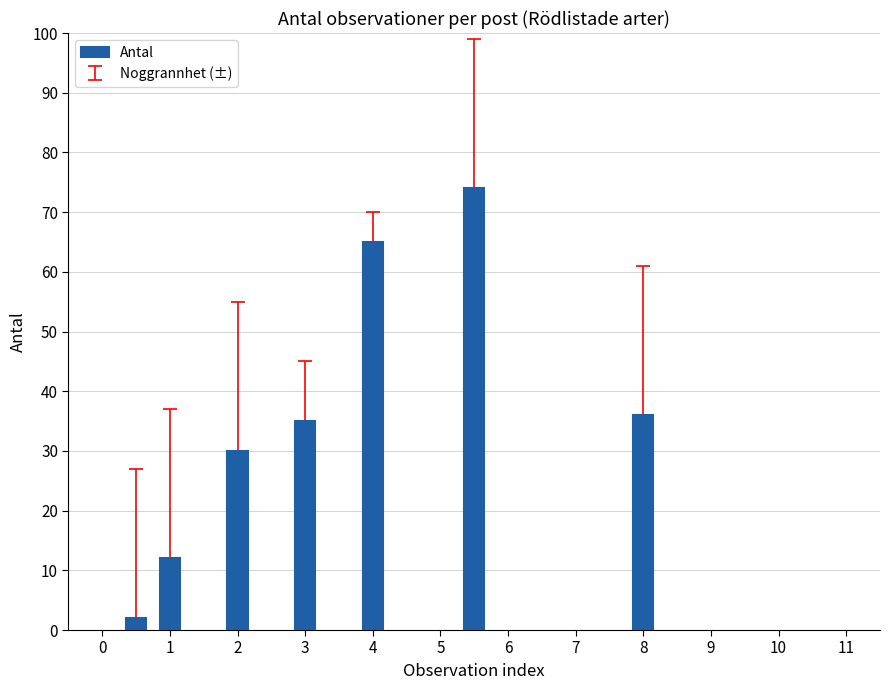

What is the maximum value shown in the chart?

74